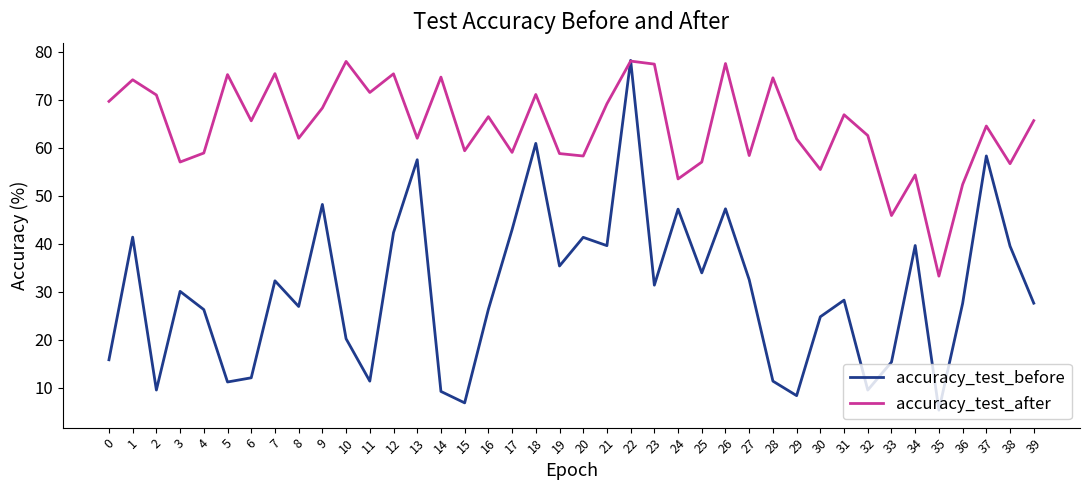

Which series ends up on top after the final intersection of accuracy_test_after and accuracy_test_before?

accuracy_test_after